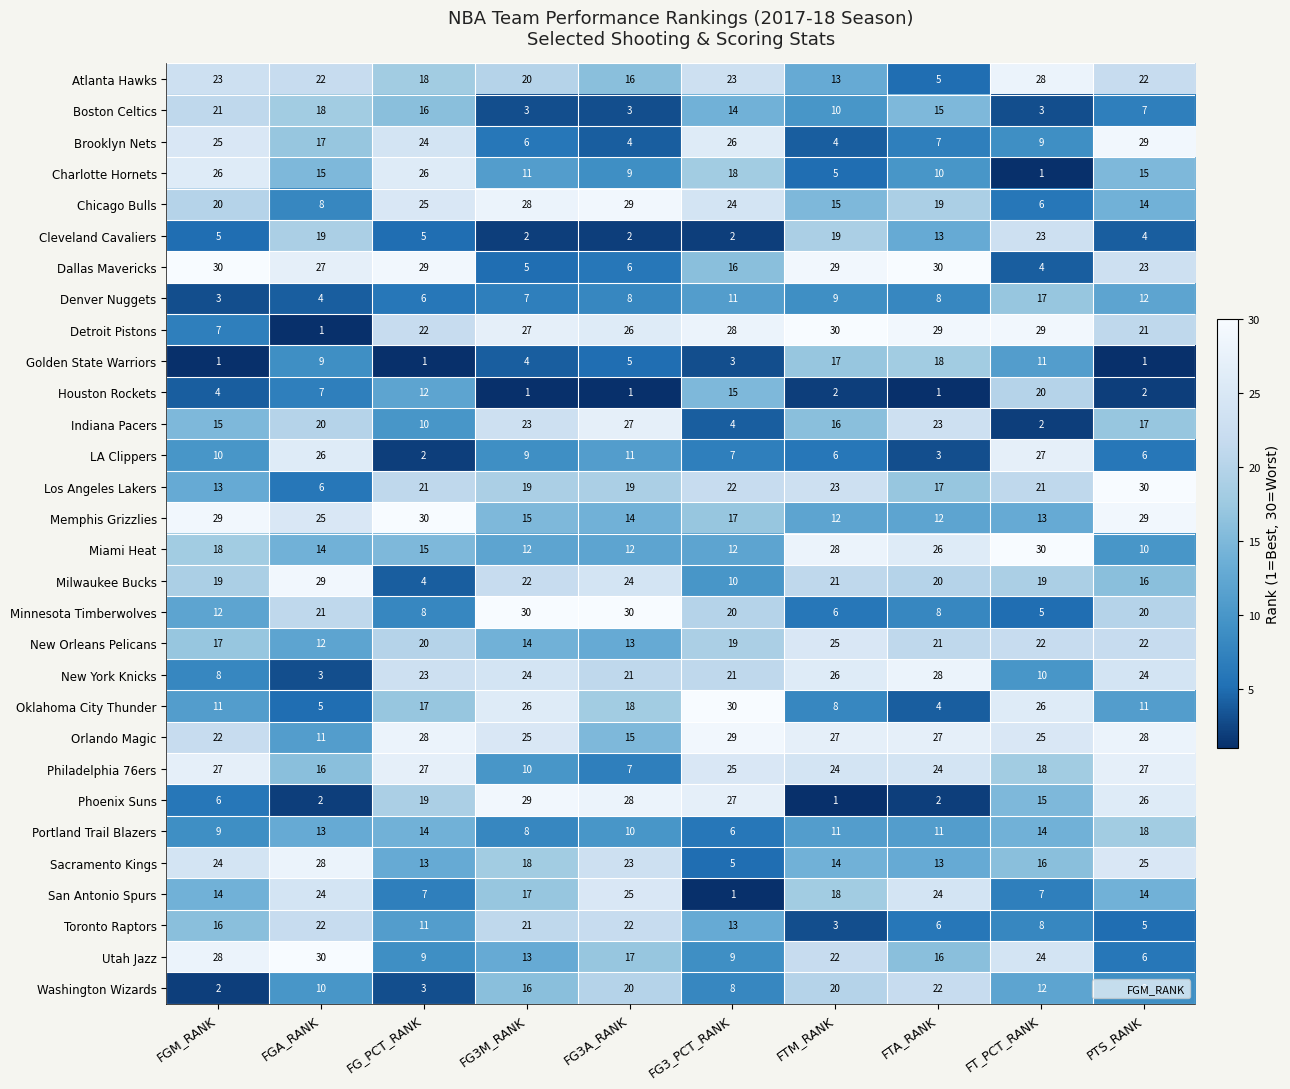

What value does the Detroit Pistons series have at PTS_RANK?

21